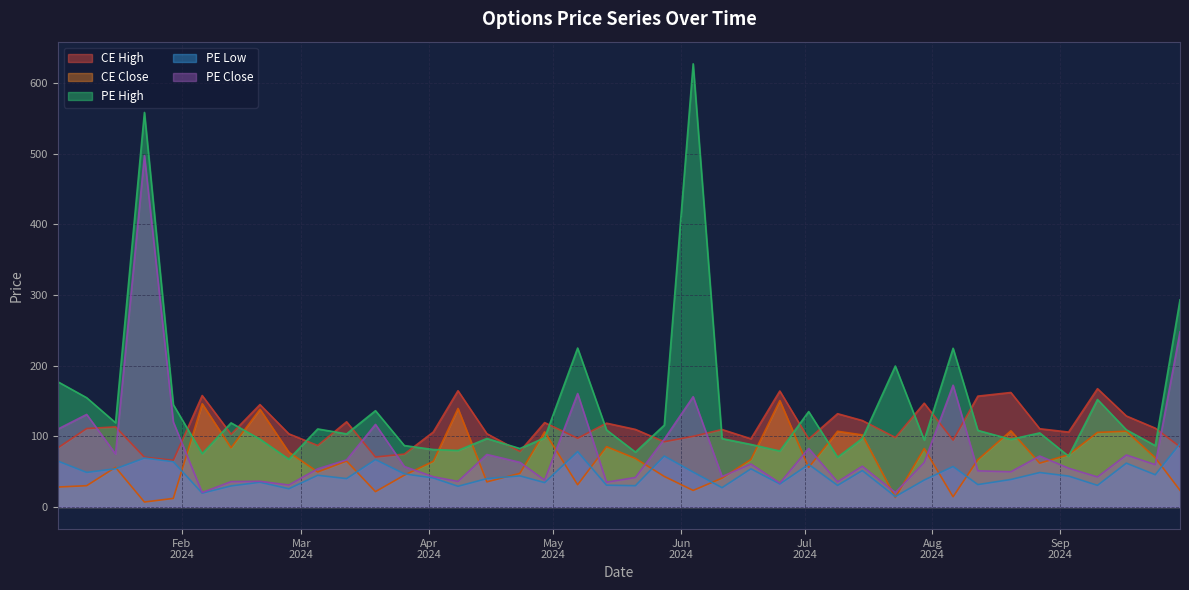

In CE Close, how many points are higher than both neighbors (excluding endpoints)?

12